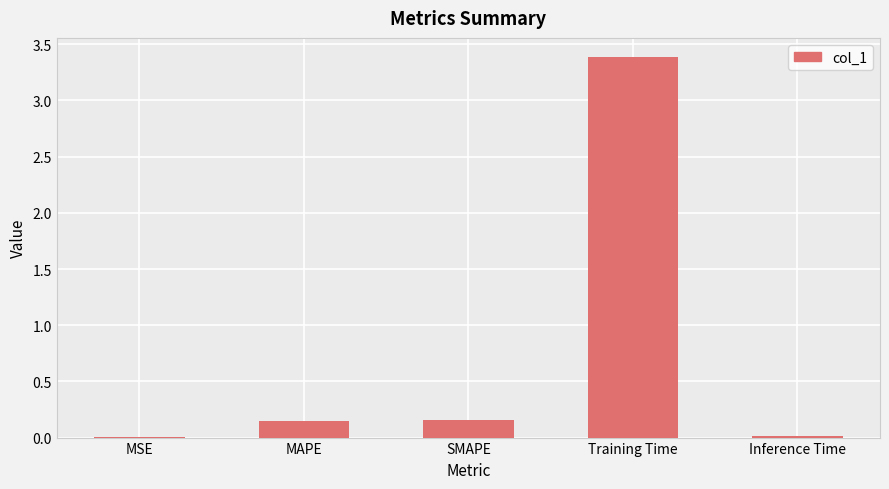

Which has a higher value, Training Time or MSE?

Training Time